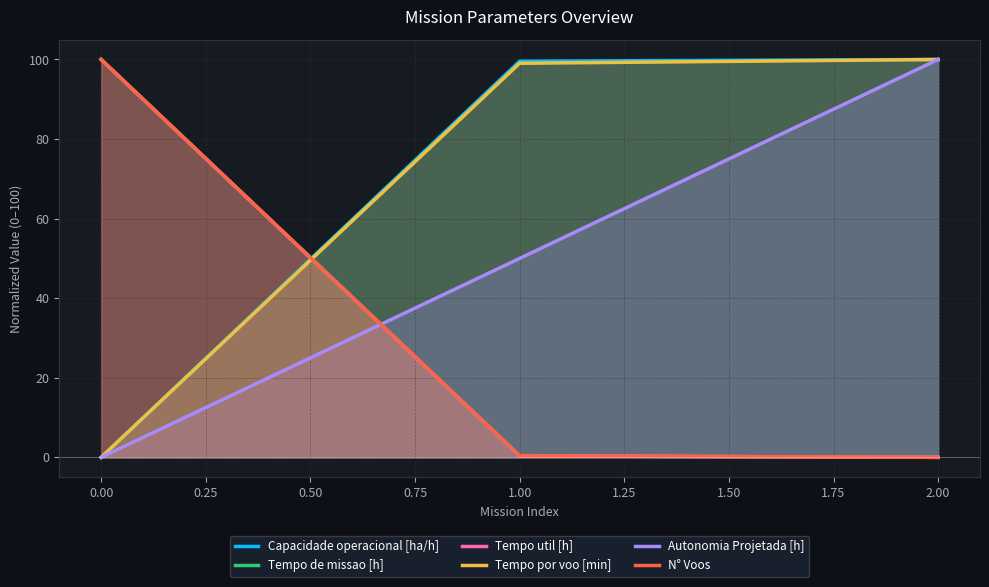

Reading left to right, transcribe all the data shown in this chart.

Capacidade operacional [ha/h]: 0.0	99.6	100.0
Tempo de missao [h]: 100.0	0.4	0.0
Tempo util [h]: 100.0	0.4	0.0
Tempo por voo [min]: 0.0	99.0	100.0
Autonomia Projetada [h]: 0.0	50.0	100.0
N° Voos: 100.0	0.4	0.0